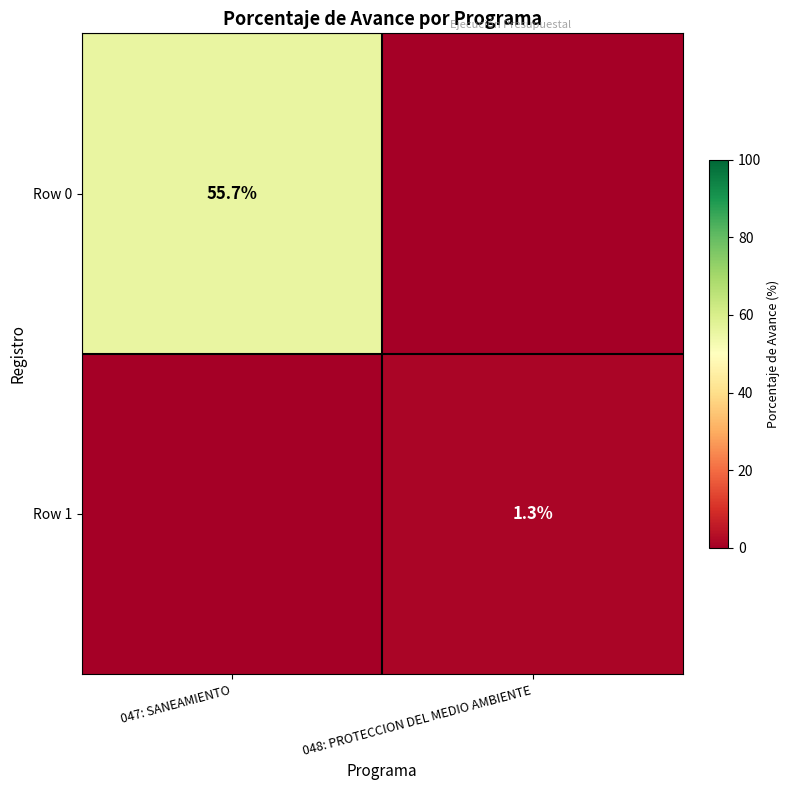

True or false: Row 1 has a value of 2.3 at 048: PROTECCION DEL MEDIO AMBIENTE.

False